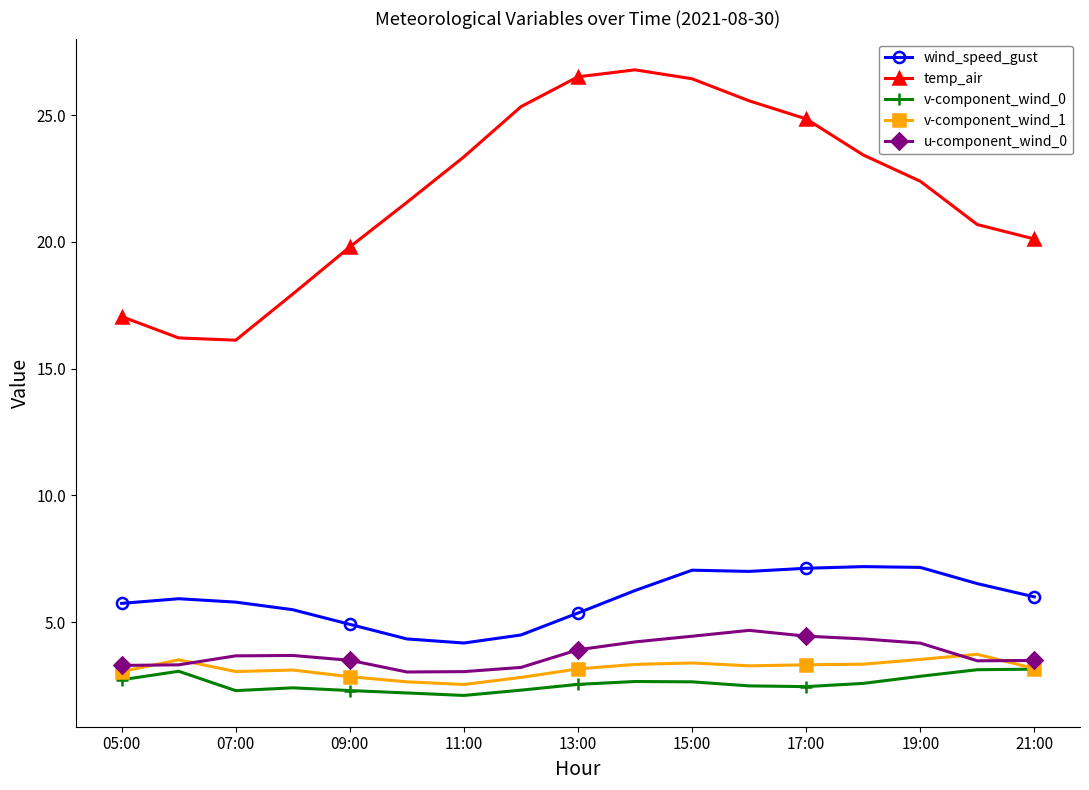

What is the difference between the maximum and minimum values in the u-component_wind_0 series?

1.6